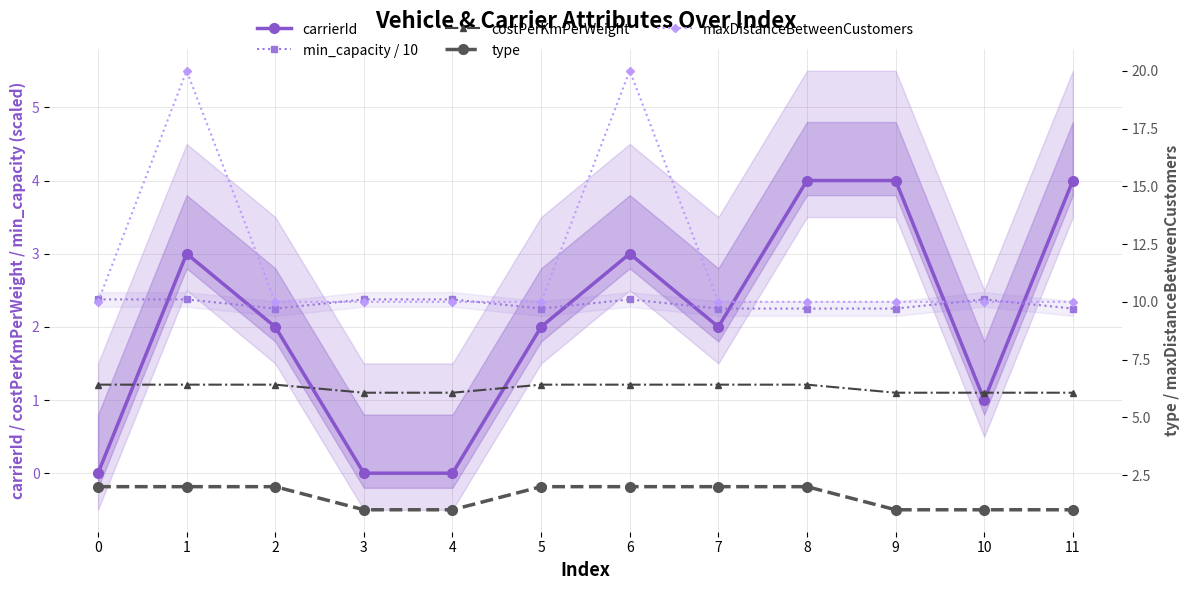

What is the difference between the maximum and minimum values in the min_capacity / 10 series?

0.1